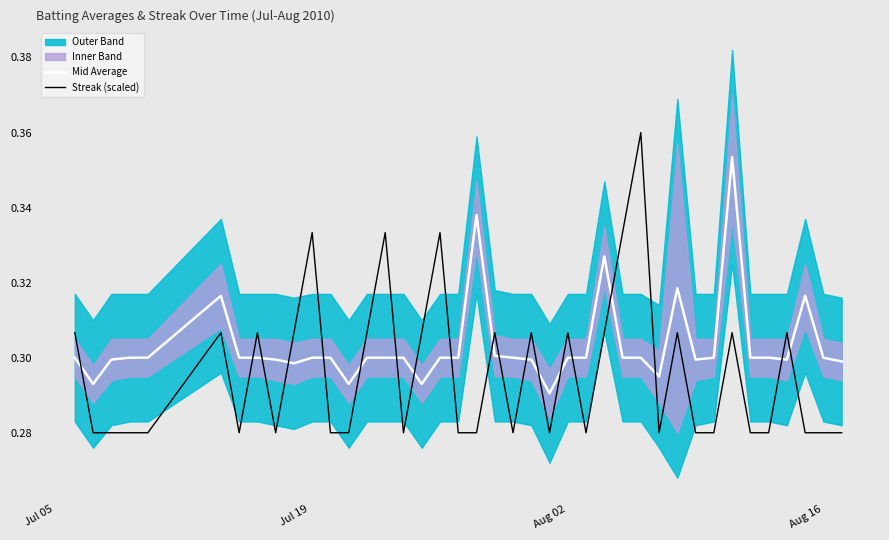

True or false: Streak (scaled) and Mid Average cross at least once.

True